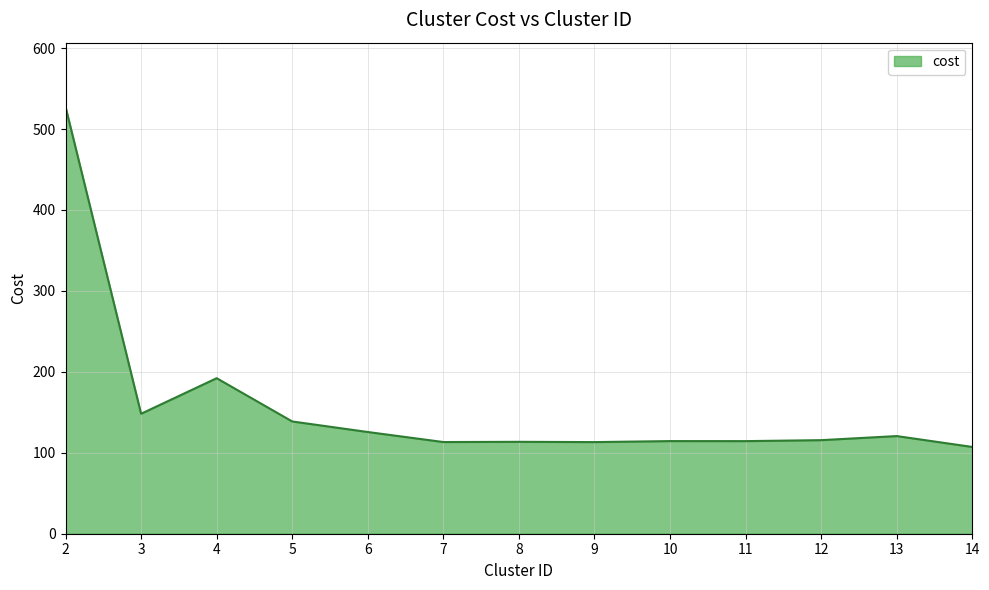

Where is the first local minimum?

3